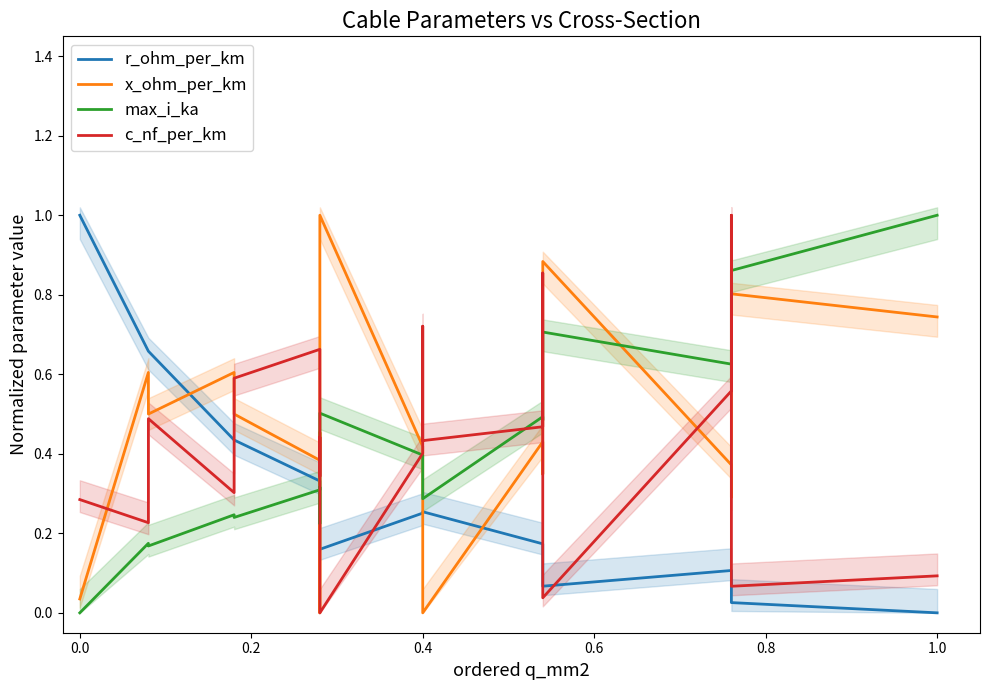

Is it true that c_nf_per_km equals 0.2 at 13?

False